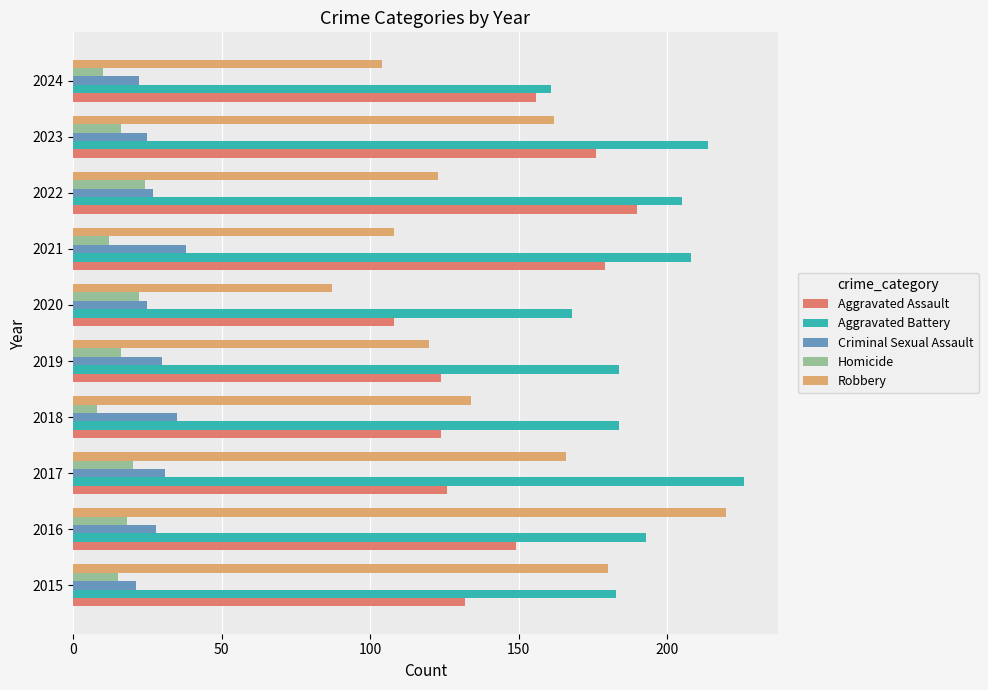

The value of Aggravated Battery at 2018 is 269. True or false?

False